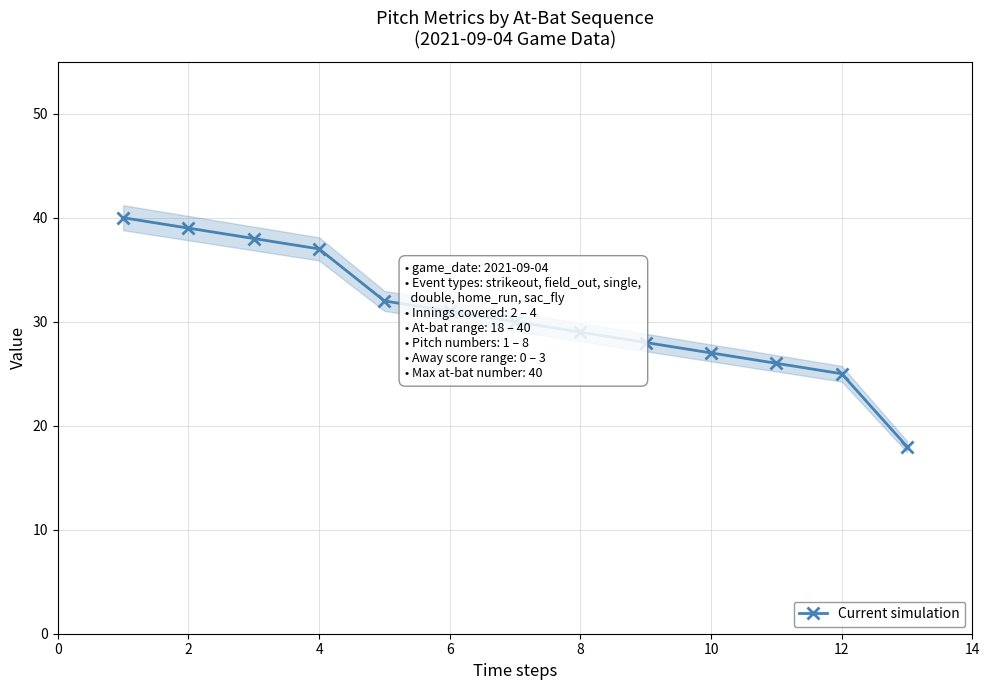

Reading left to right, list all the values displayed in this chart.

40	39	38	37	32	31	30	29	28	27	26	25	18